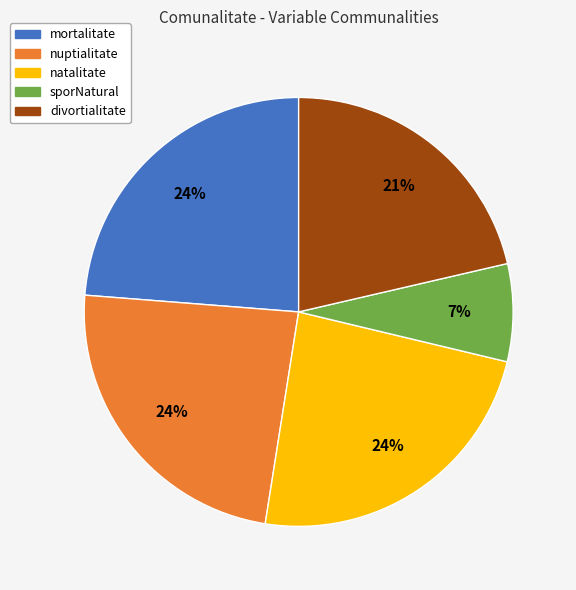

How many slices are in this pie chart?

5